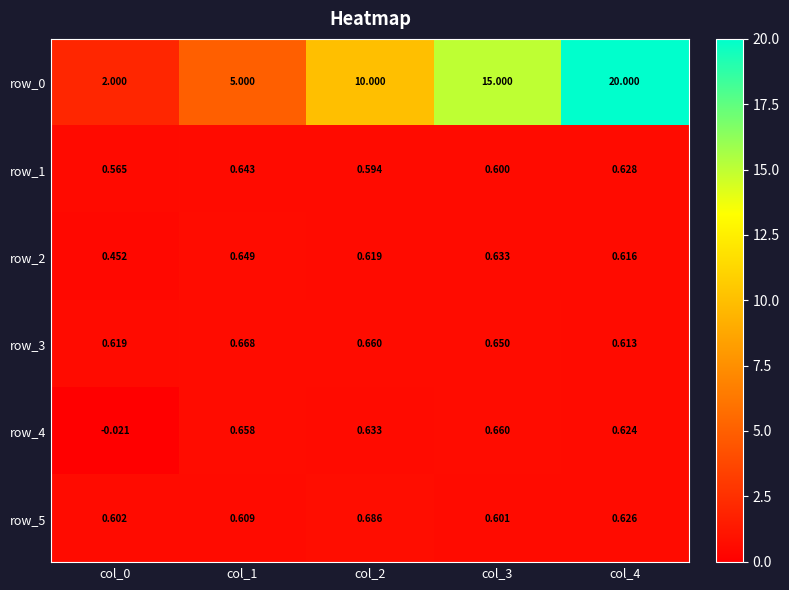

Is the value of row_5 at col_2 greater than the value of row_1 at col_2?

Yes